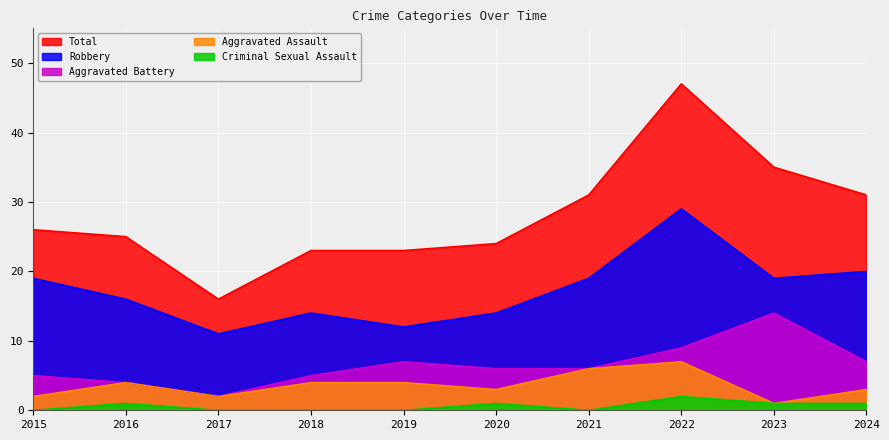

Which series changed the most between 2017 and 2020?

Total